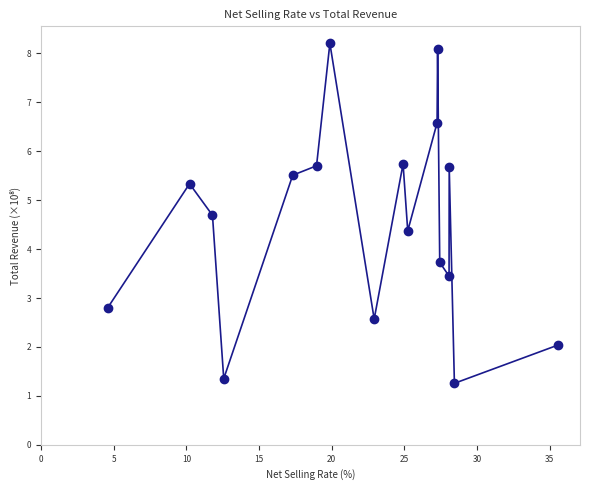

What is the range of Y values (max minus min)?

7.0